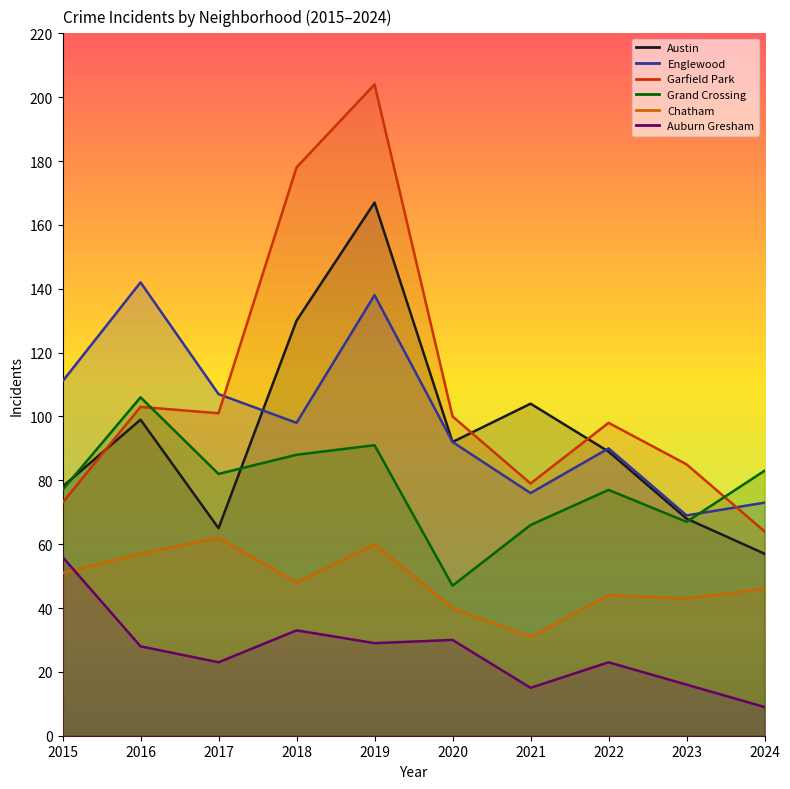

Which series has the widest spread of values?

Garfield Park